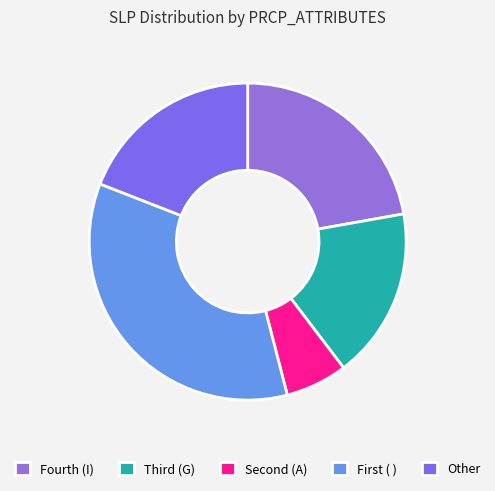

What is the largest slice in the pie chart?

First ( )